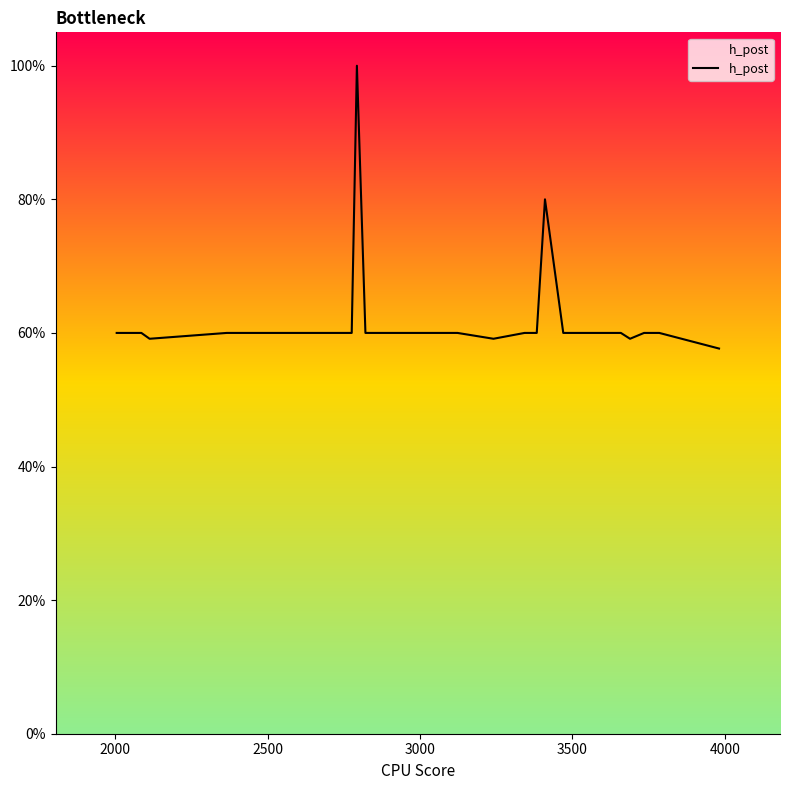

Count the values in the range 0 to 1.

40